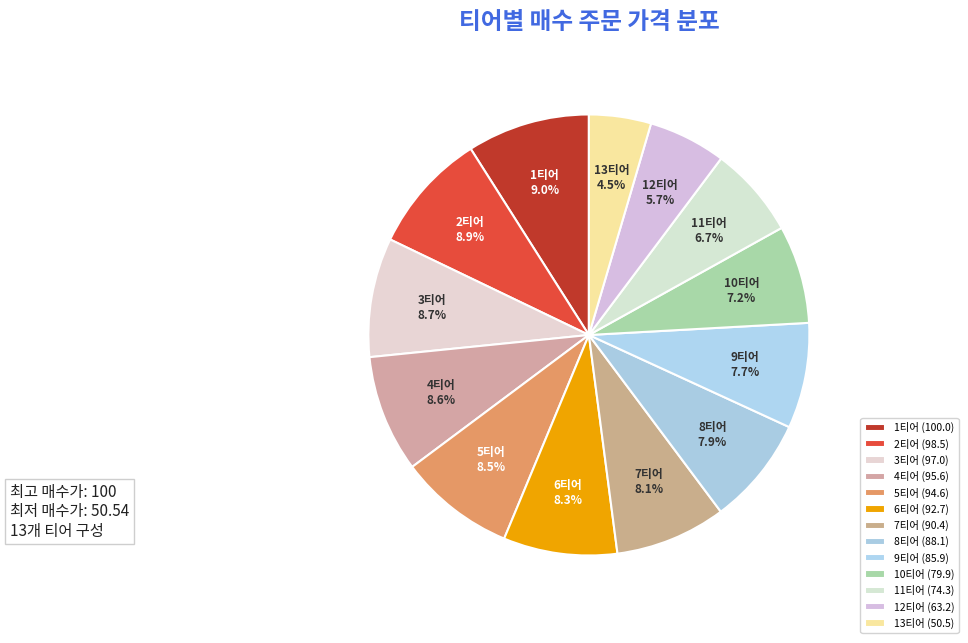

To the nearest percent, what is the average slice percentage?

8%